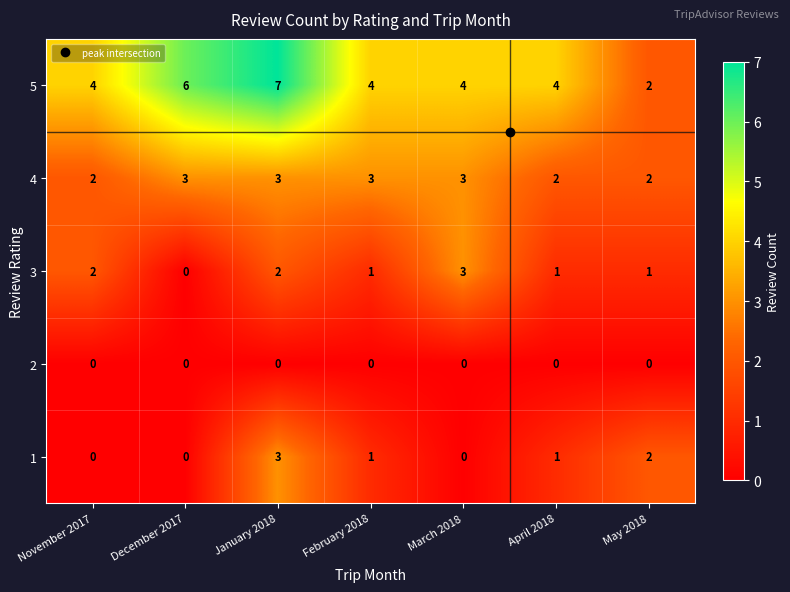

What is the sum of all 5 values?

31